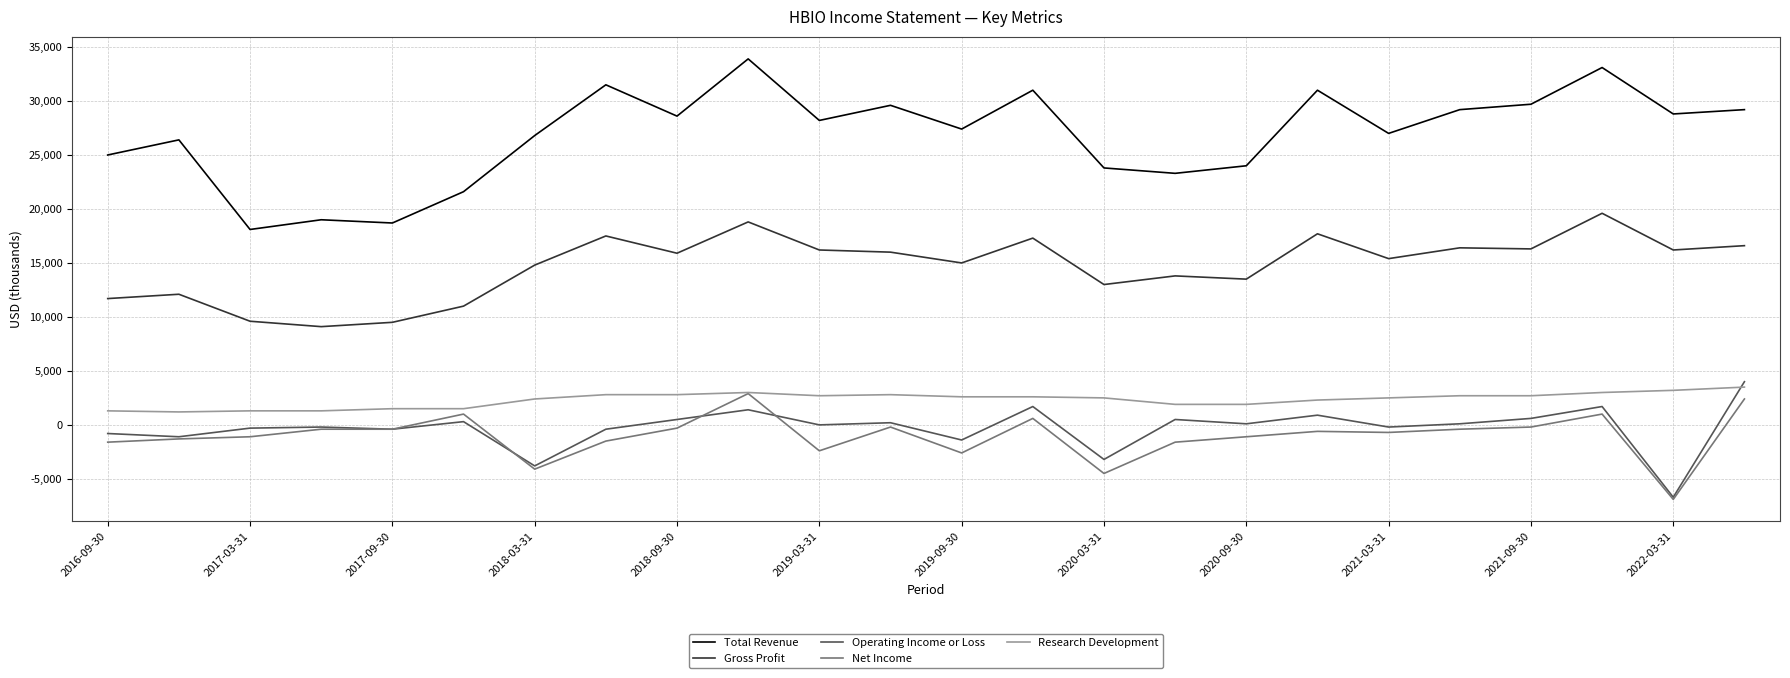

How many series are shown in this chart?

5